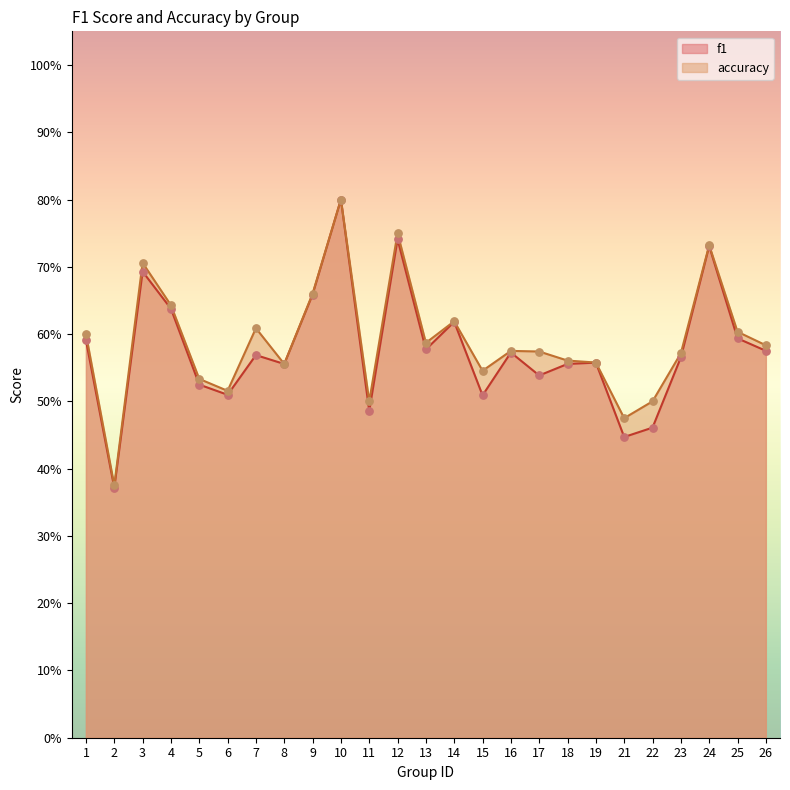

Which series has the largest Y range (max minus min)?

f1